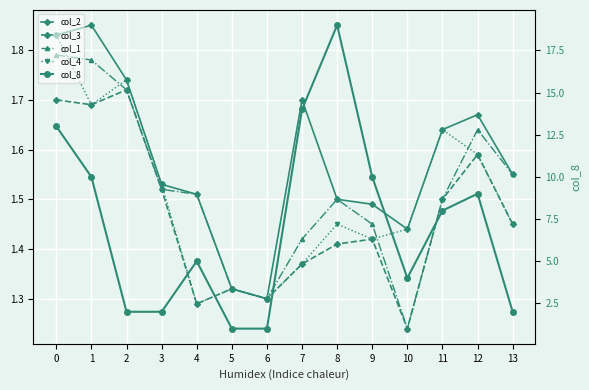

At which category does col_4 reach its first local peak?

2